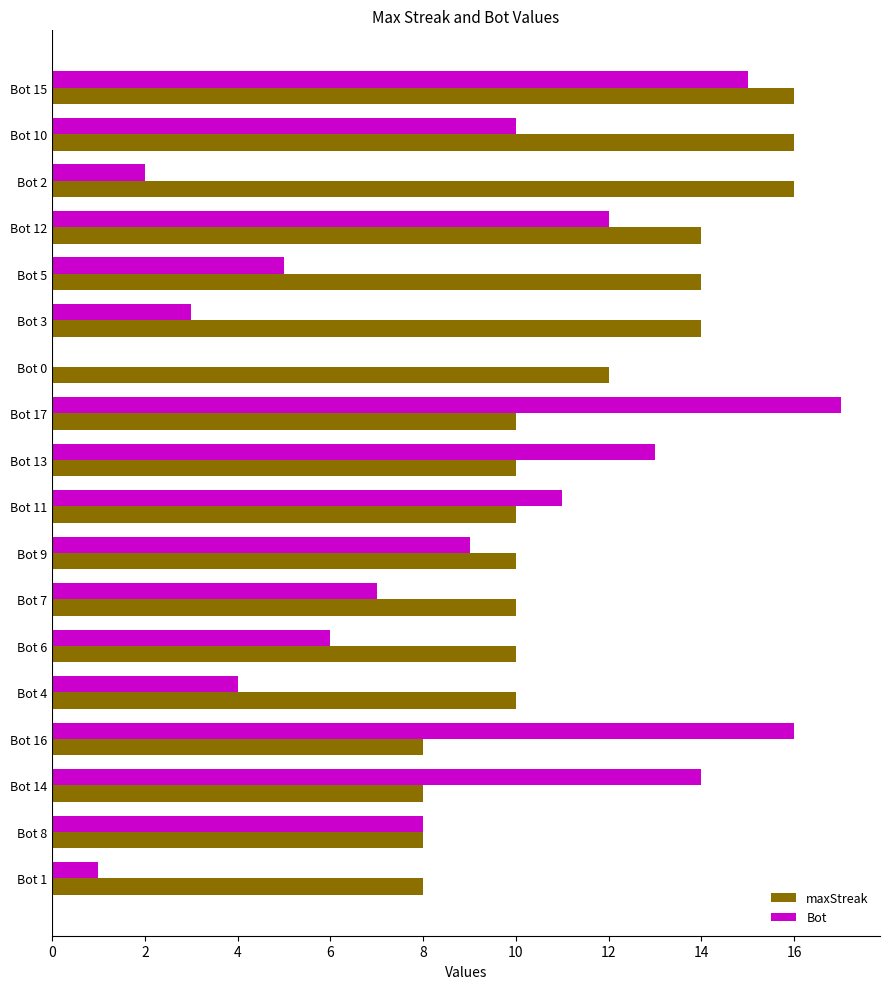

True or false: maxStreak has a value of 10 at Bot 6.

True